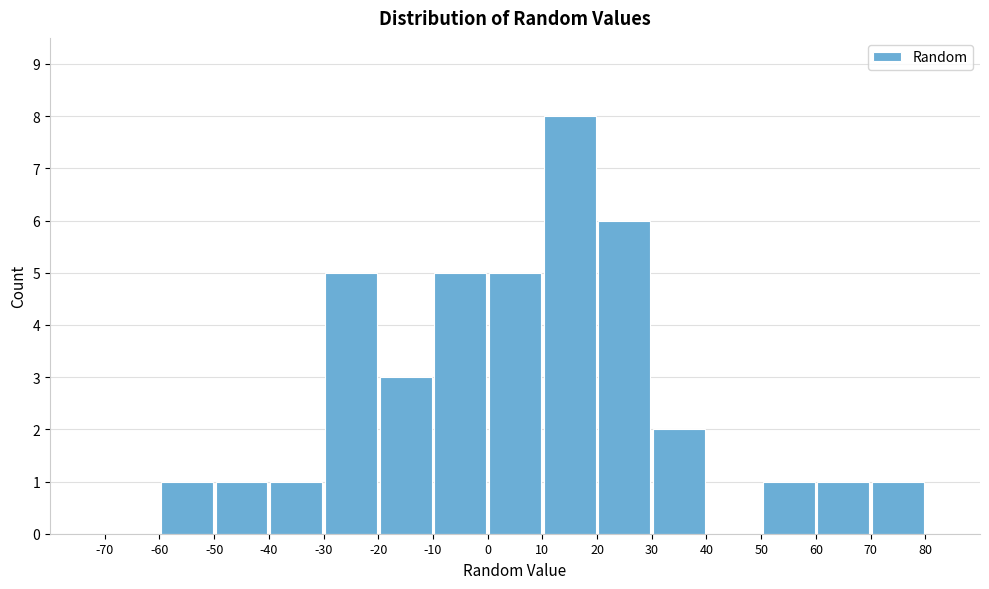

Over which range of the x-axis is the bar tallest?

10 to 20